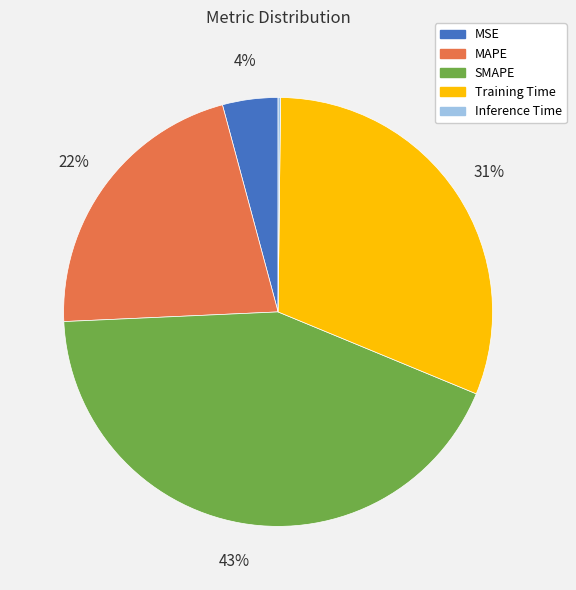

Is there a majority slice in this chart?

No